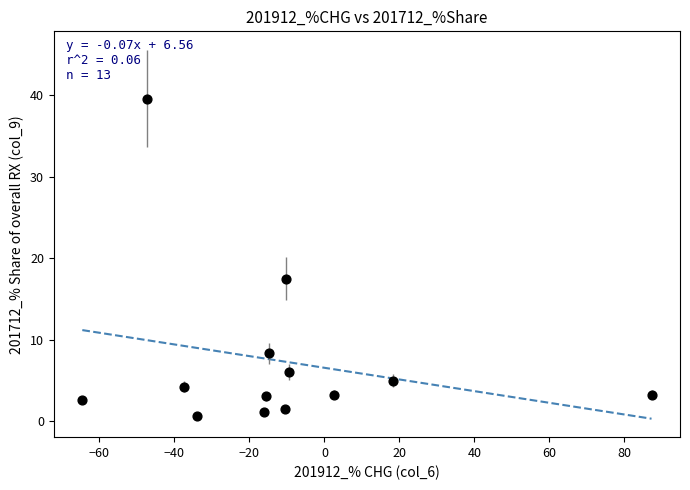

What Y value in the scatter plot is closest to 20?

17.5